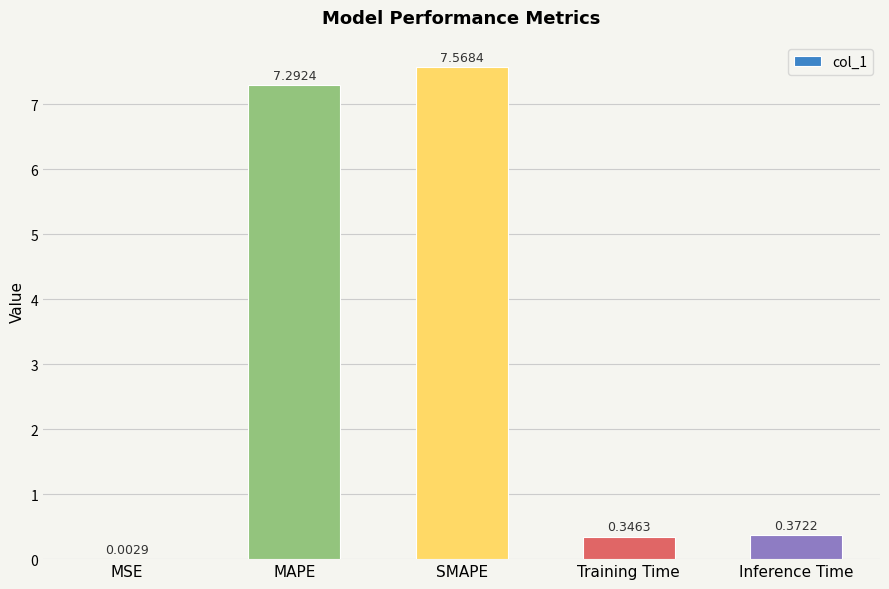

Which label corresponds to the largest value in the chart?

SMAPE